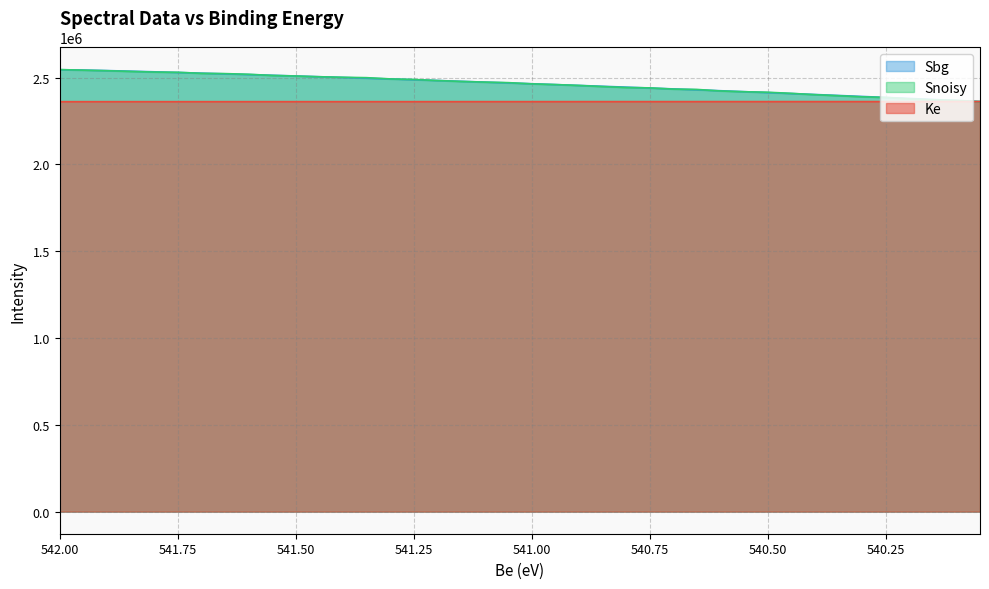

The value of Ke at 541.95 is 3350429.8. True or false?

False